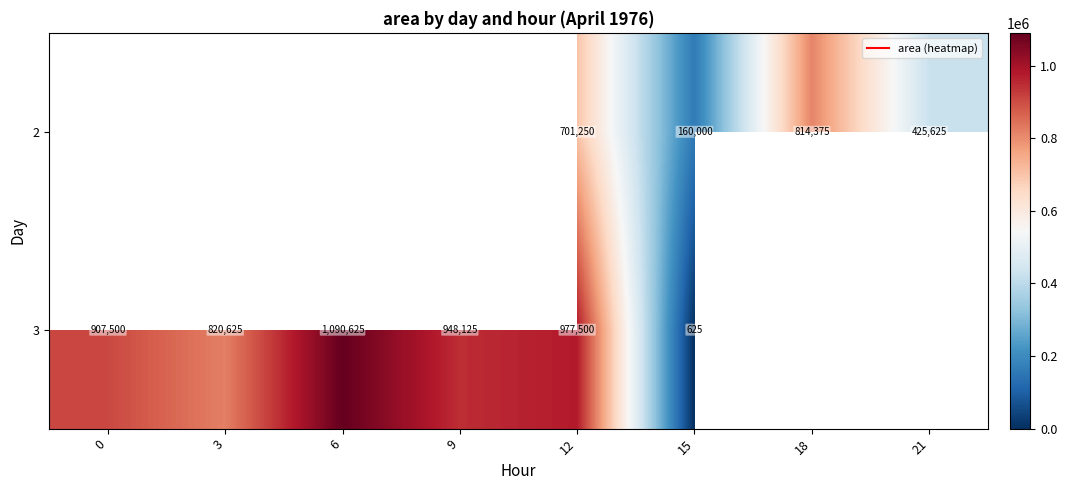

At which category is the sum across all series the highest?

12